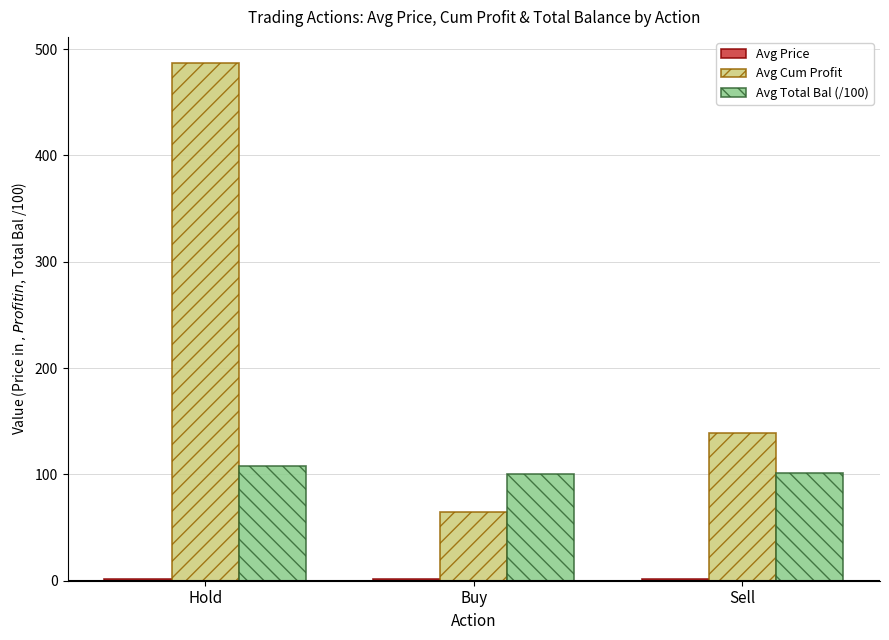

How many categories are shown in the chart?

3